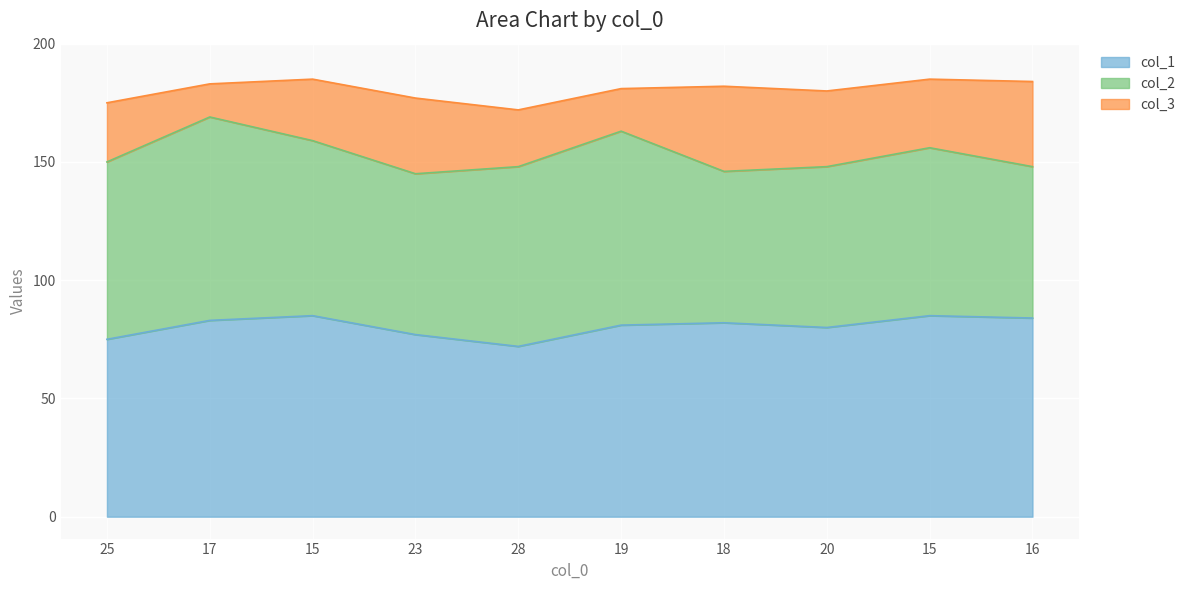

Does the chart display data point markers on the line(s)?

No